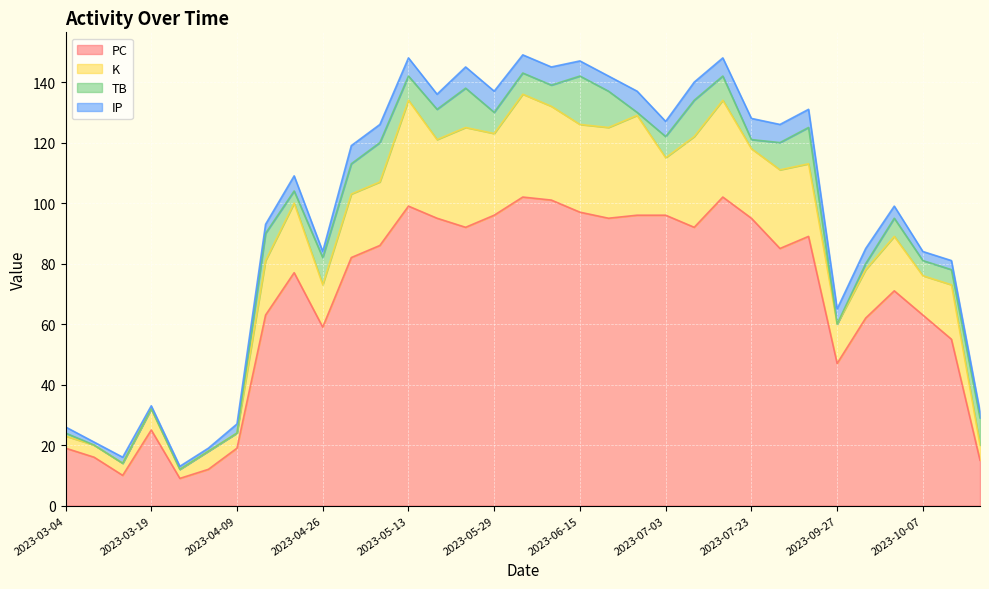

Which series has the largest total across all categories?

PC